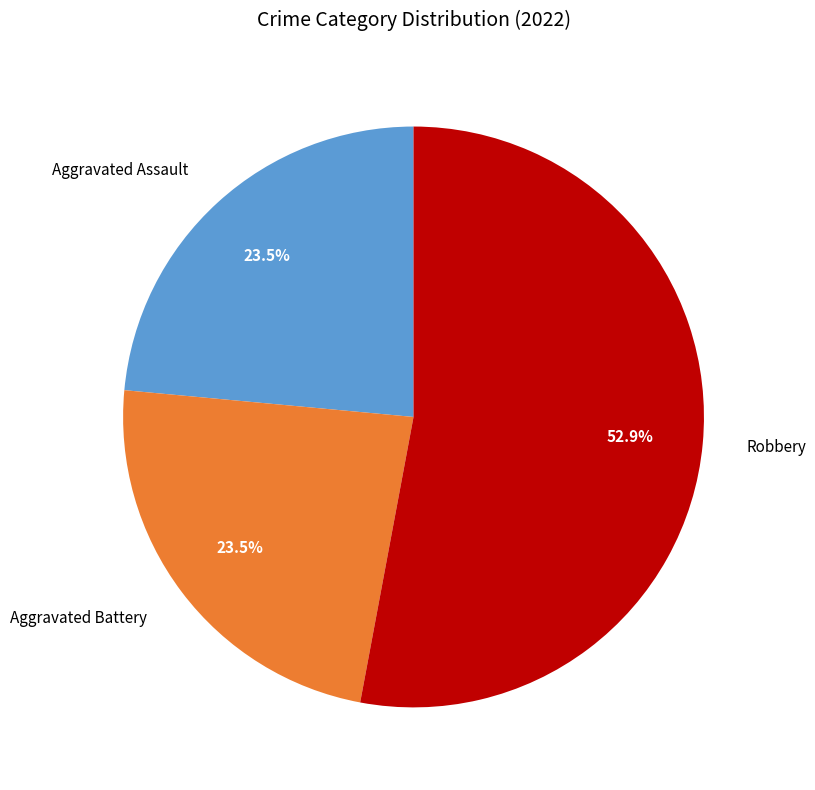

Is there any slice that represents more than half of the pie?

Yes